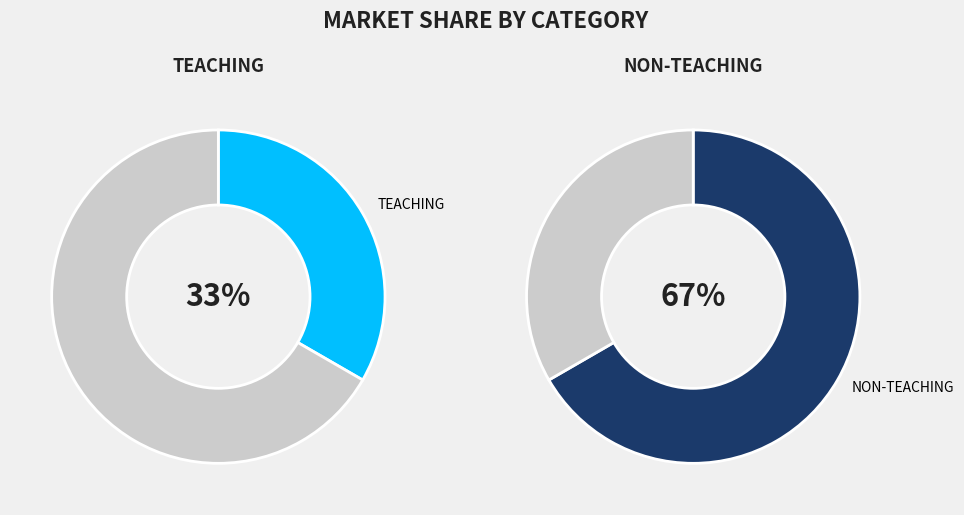

What is the smallest slice in the pie chart?

TEACHING